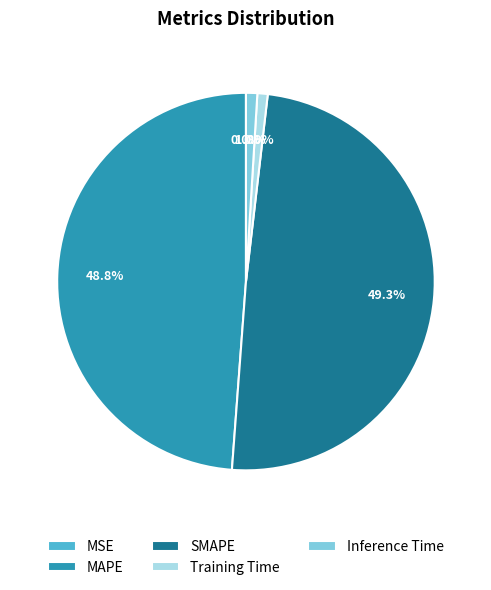

How much of the chart is everything except SMAPE?

50.7%